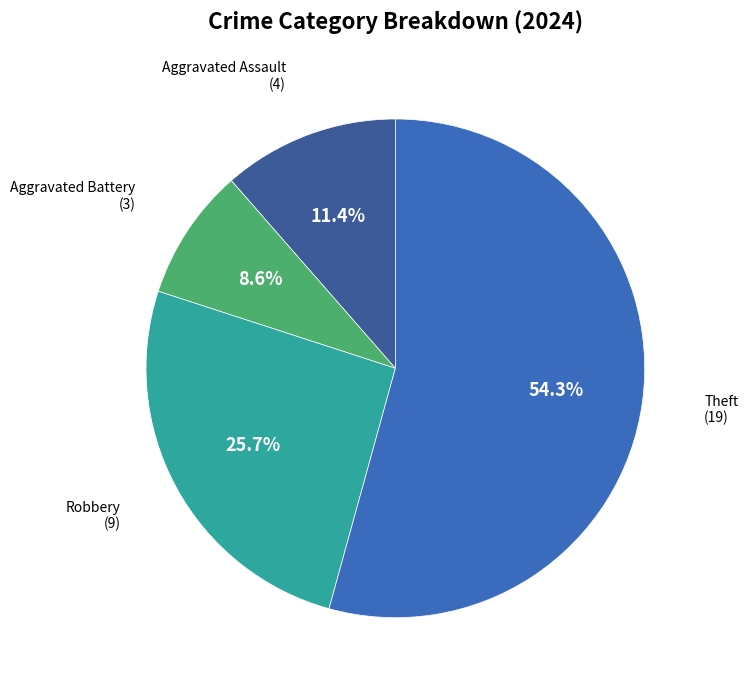

How many segments does this pie chart have?

4